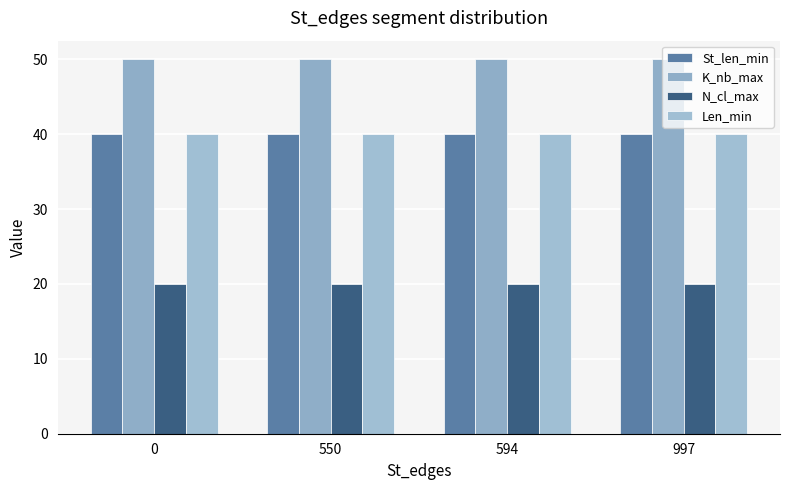

The K_nb_max series shows 50 at 550. True or false?

True